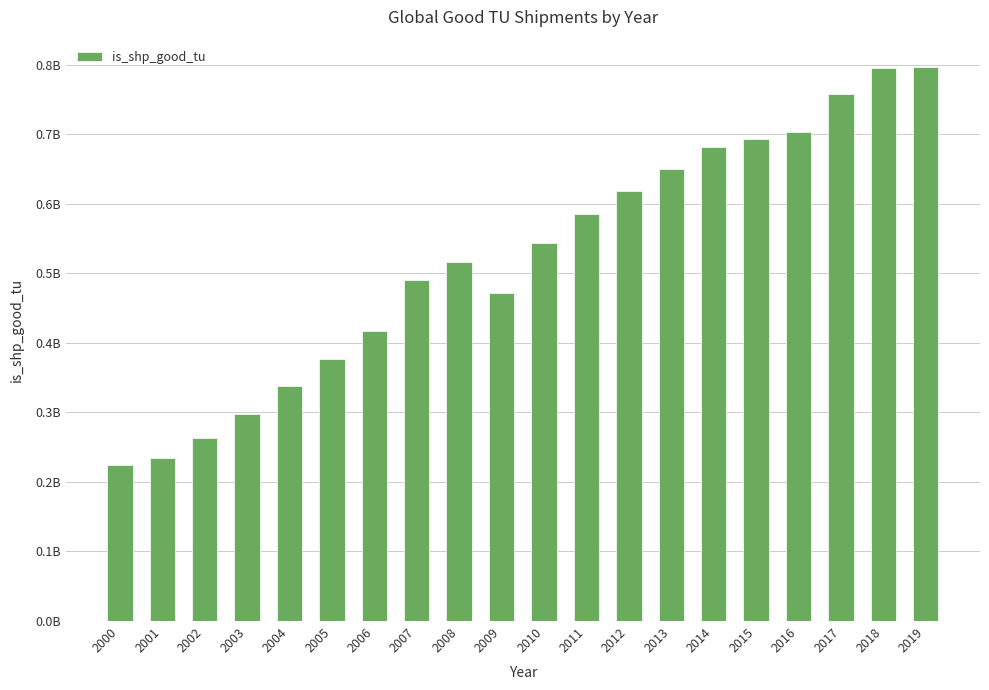

Does the chart contain any negative values?

No